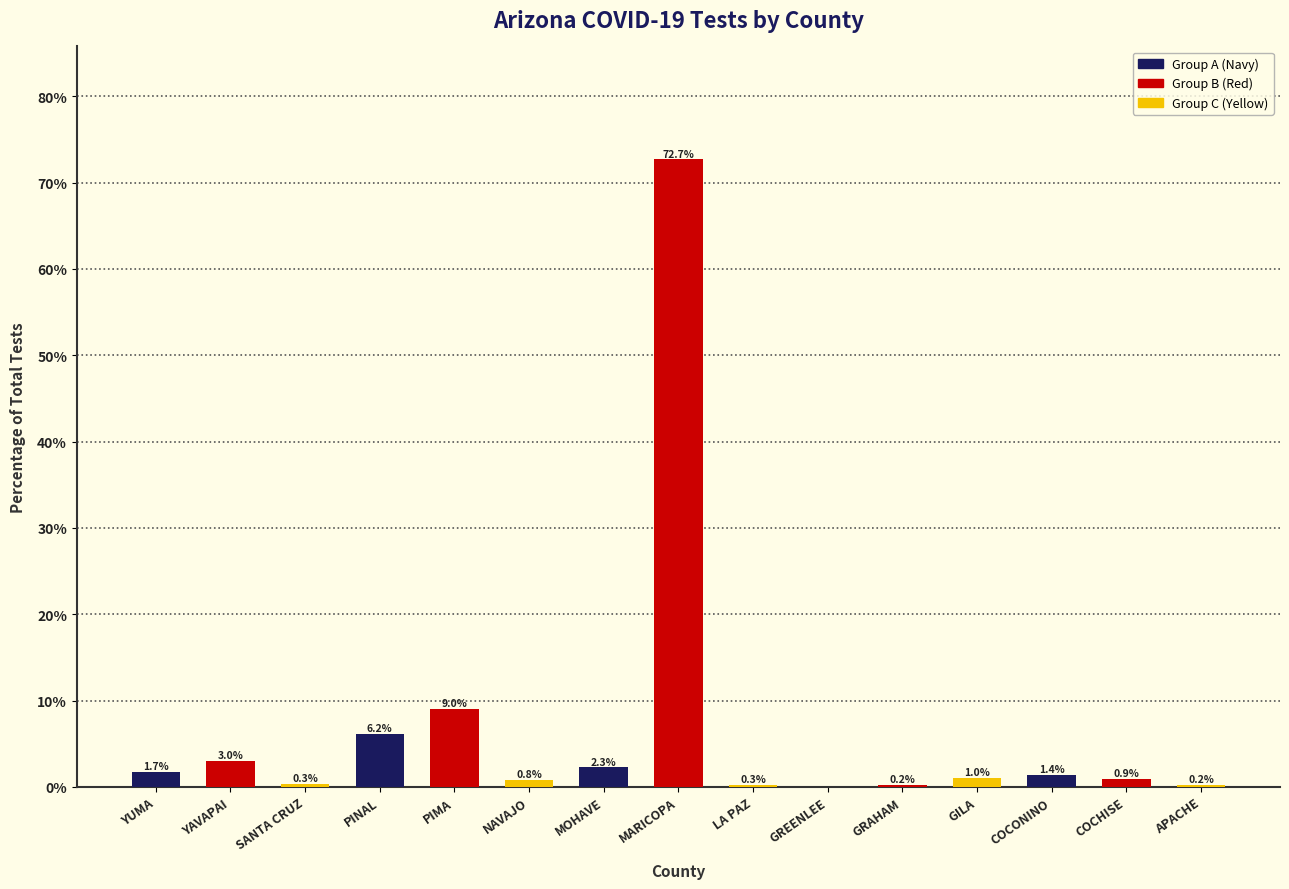

Which category has the highest value across all series?

MARICOPA